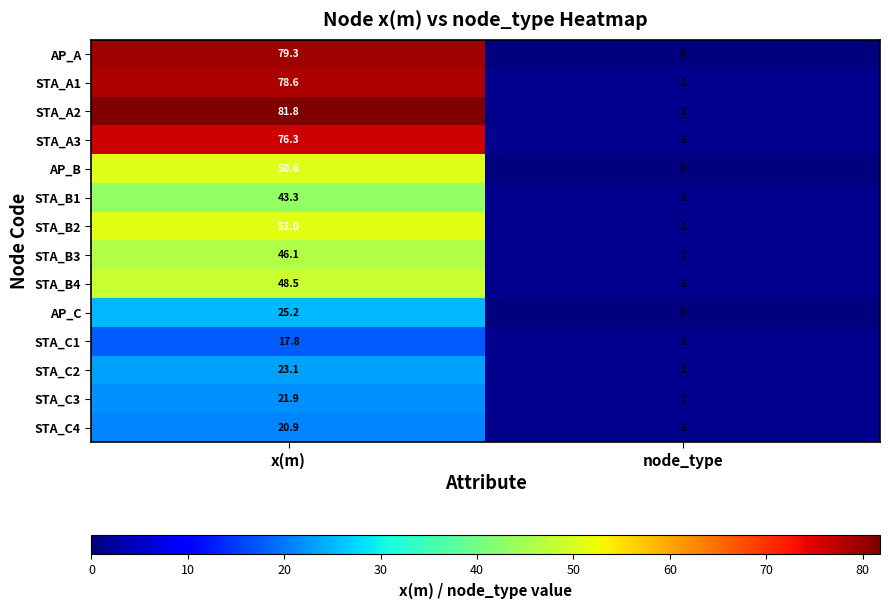

Reading right to left, what are all the values shown in this chart?

AP_A: 0.0	79.3
STA_A1: 1.0	78.6
STA_A2: 1.0	81.8
STA_A3: 1.0	76.3
AP_B: 0.0	50.6
STA_B1: 1.0	43.3
STA_B2: 1.0	51.0
STA_B3: 1.0	46.1
STA_B4: 1.0	48.5
AP_C: 0.0	25.2
STA_C1: 1.0	17.8
STA_C2: 1.0	23.1
STA_C3: 1.0	21.9
STA_C4: 1.0	20.9